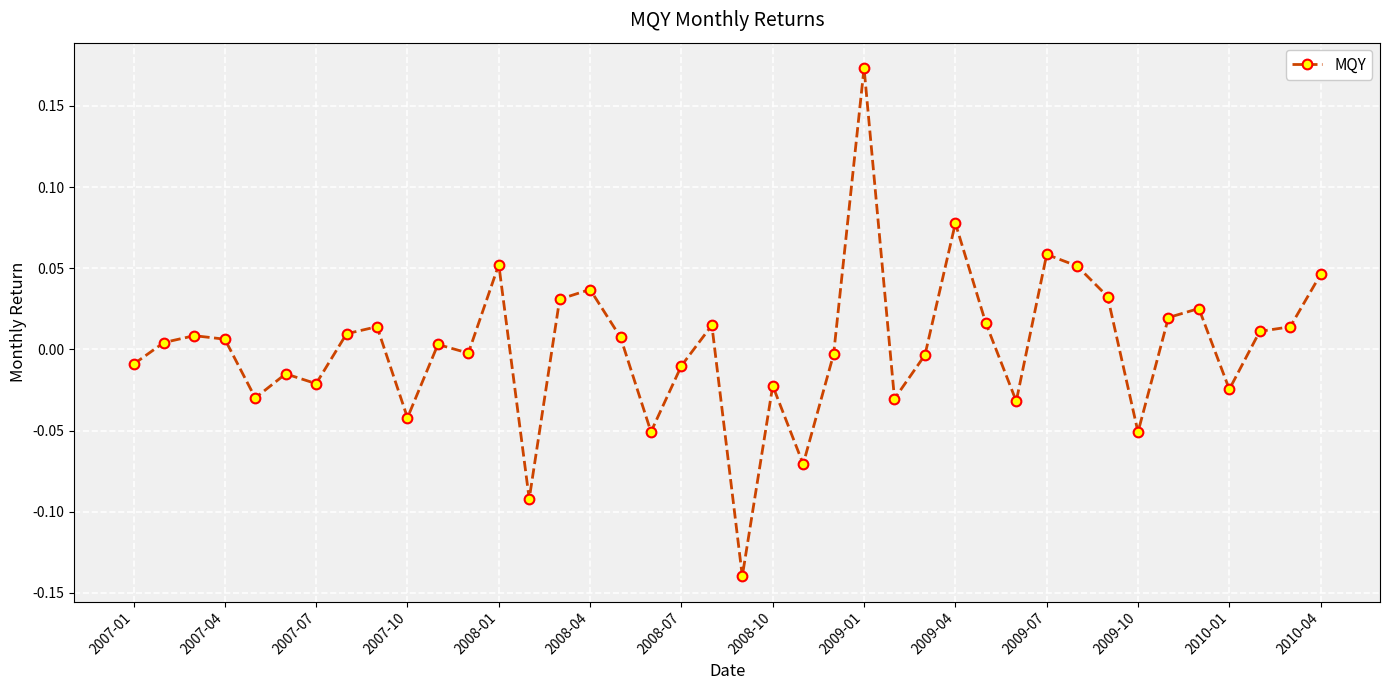

What is the difference between the maximum and minimum values?

0.3